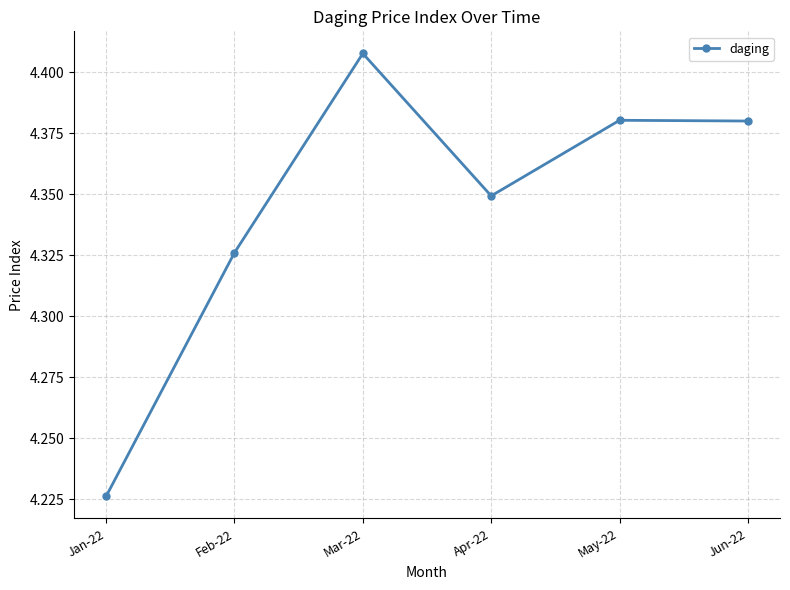

At which category does the chart reach its peak across all series?

Mar-22